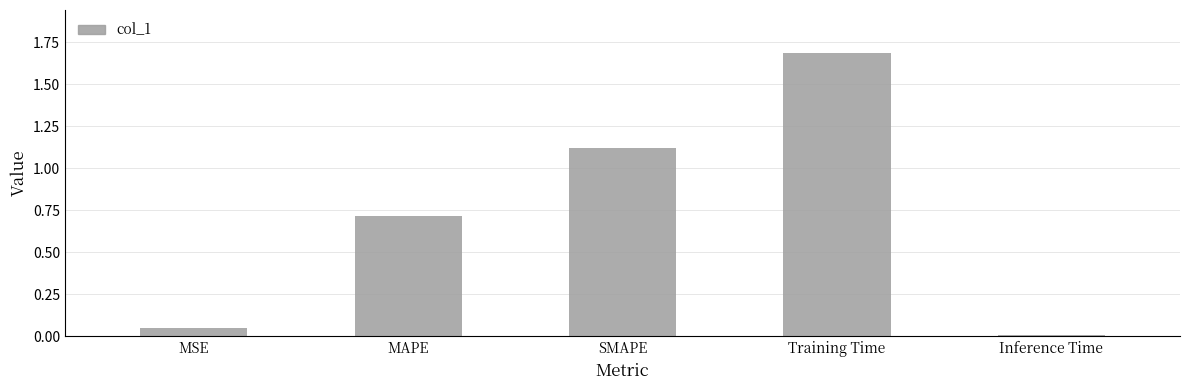

Is it true that the value at Inference Time is 0.0?

True